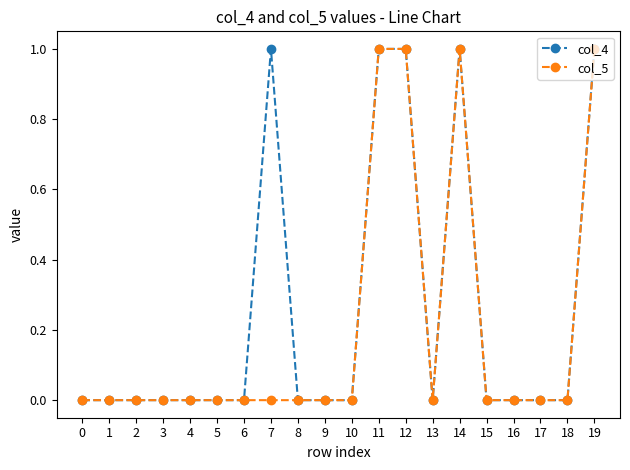

Which series has the largest total across all categories?

col_4